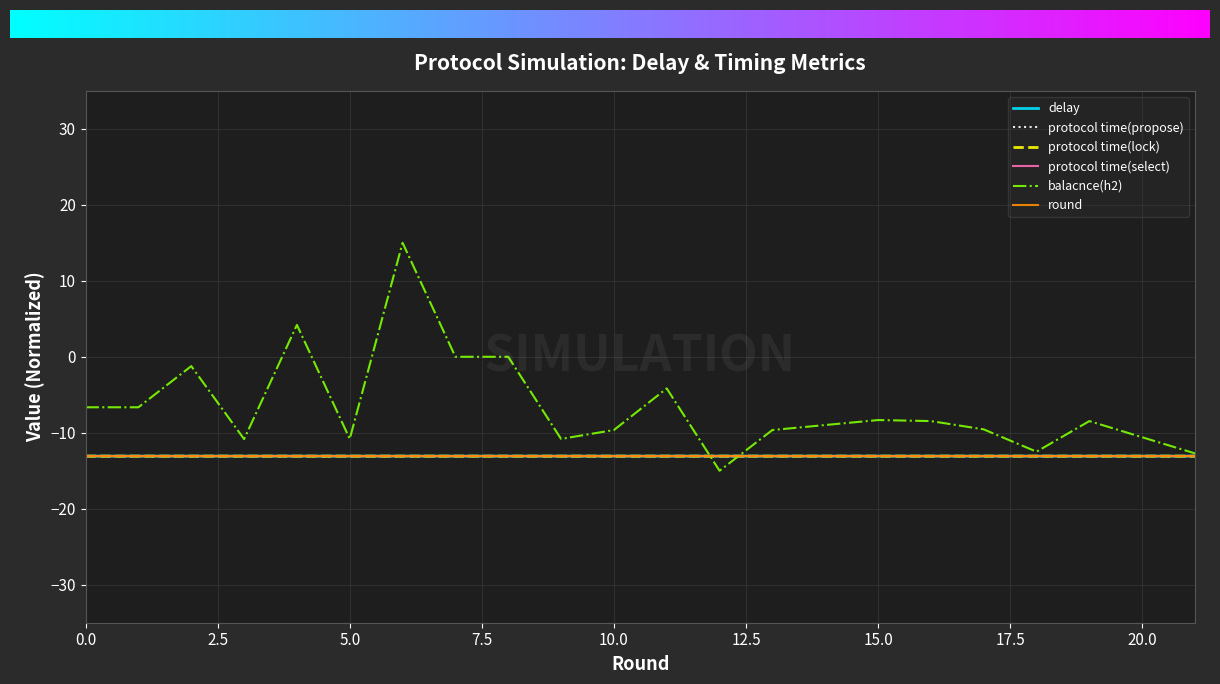

What is the maximum value for protocol time(select)?

-13.1